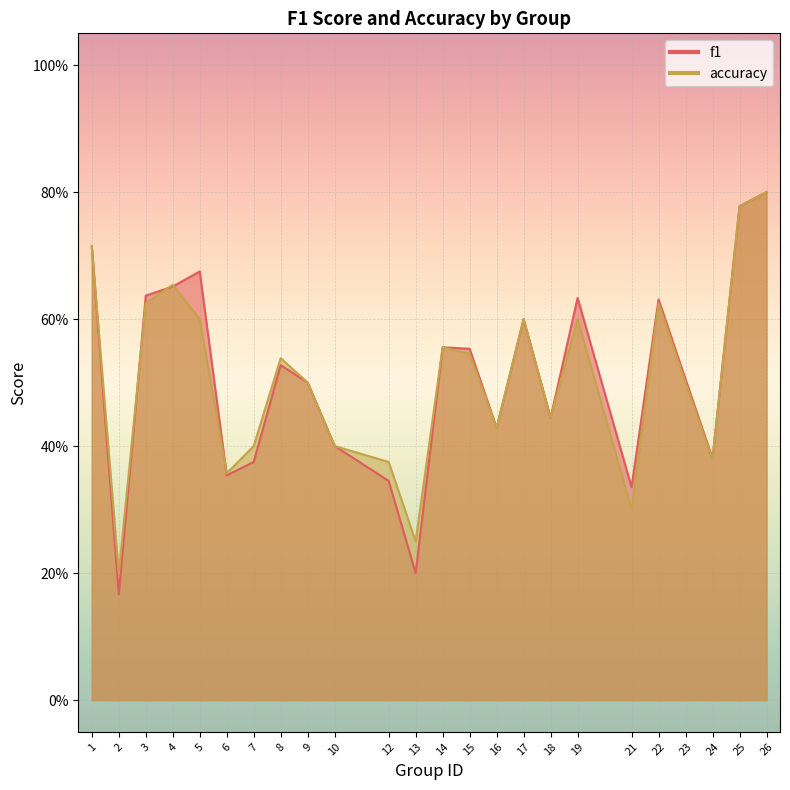

List the series in order of their peak value, lowest first.

f1, accuracy